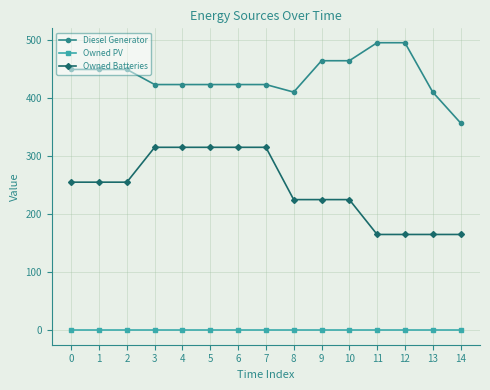

The value of Owned PV at 2 is 0. True or false?

True